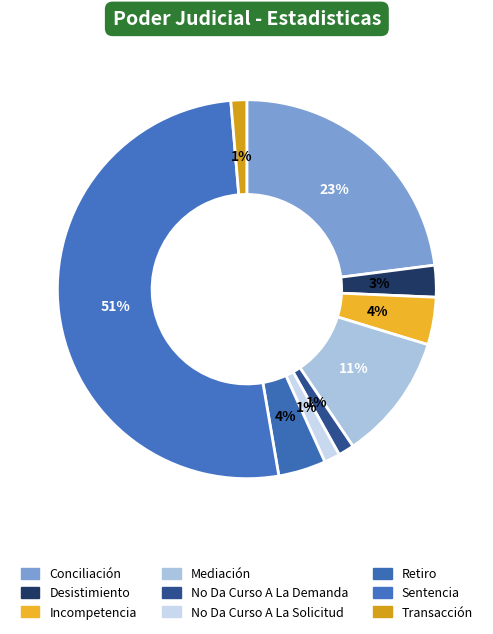

Which slice is the largest?

Sentencia